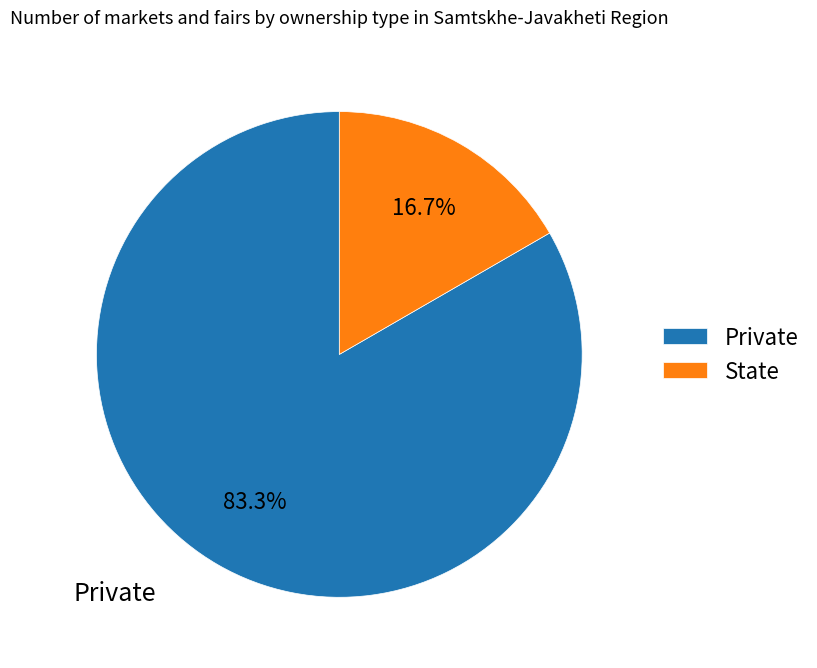

Rank the categories by value from lowest to highest.

State, Private